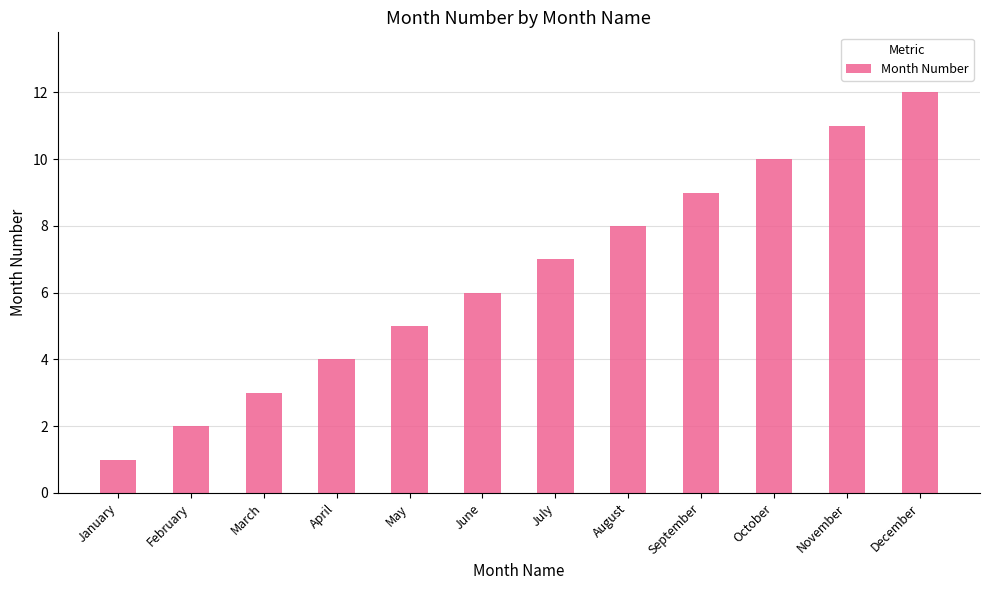

Which category has the lowest value across all series?

January